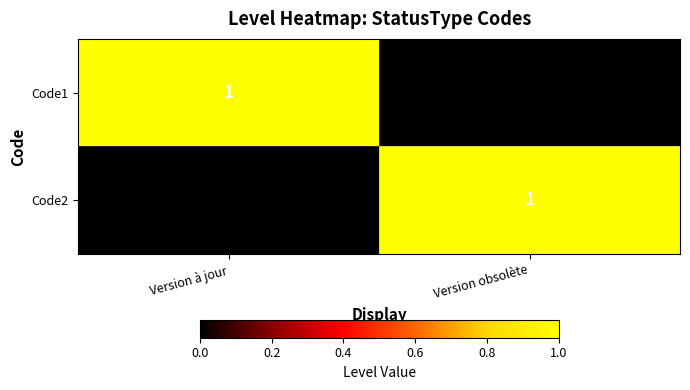

Which category has the highest value in the Code2 series?

Version obsolète